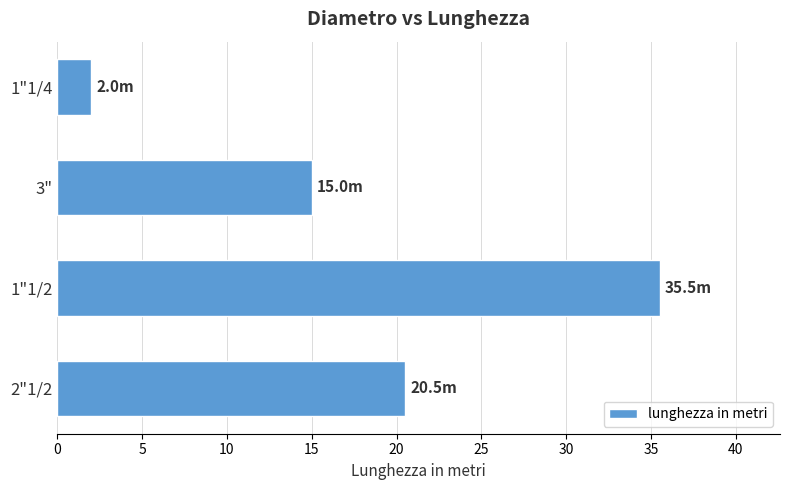

What is the greatest value displayed?

35.5